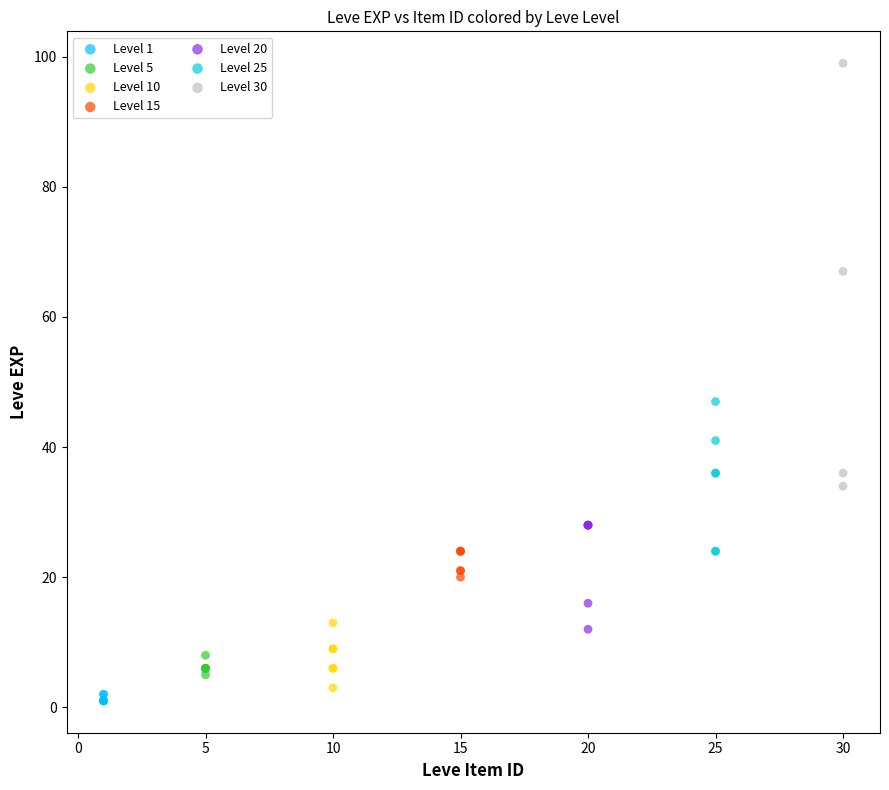

Which series has the largest Y range (max minus min)?

Level 30